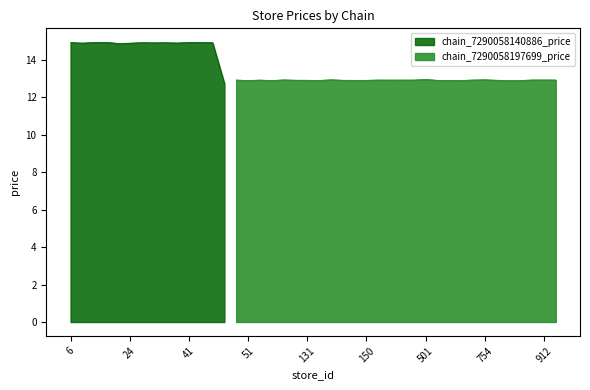

The chain_7290058140886_price series shows 25.4 at 41. True or false?

False